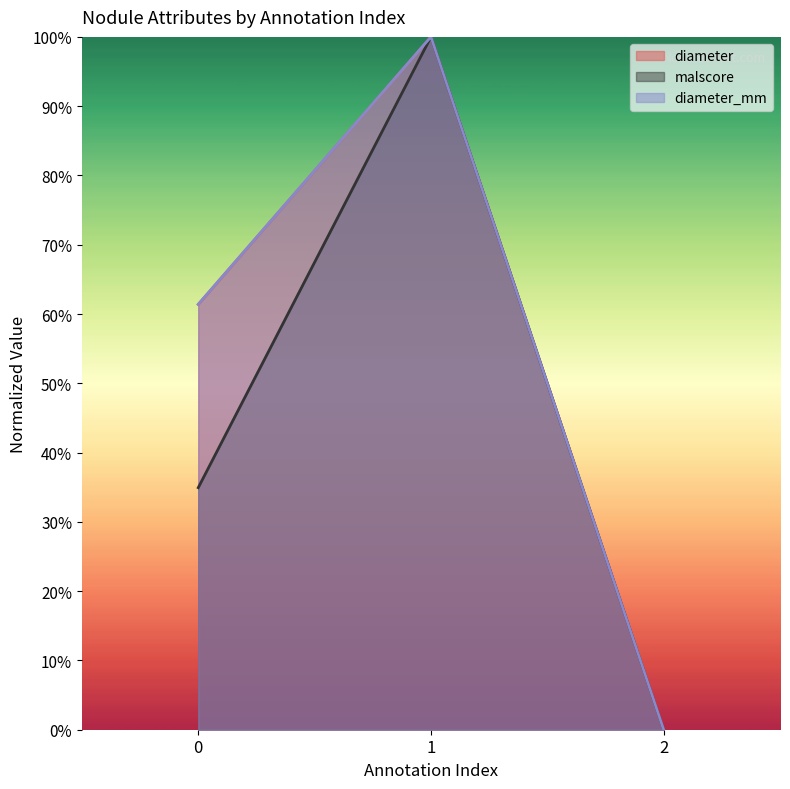

At how many categories does at least one series exceed 0?

2